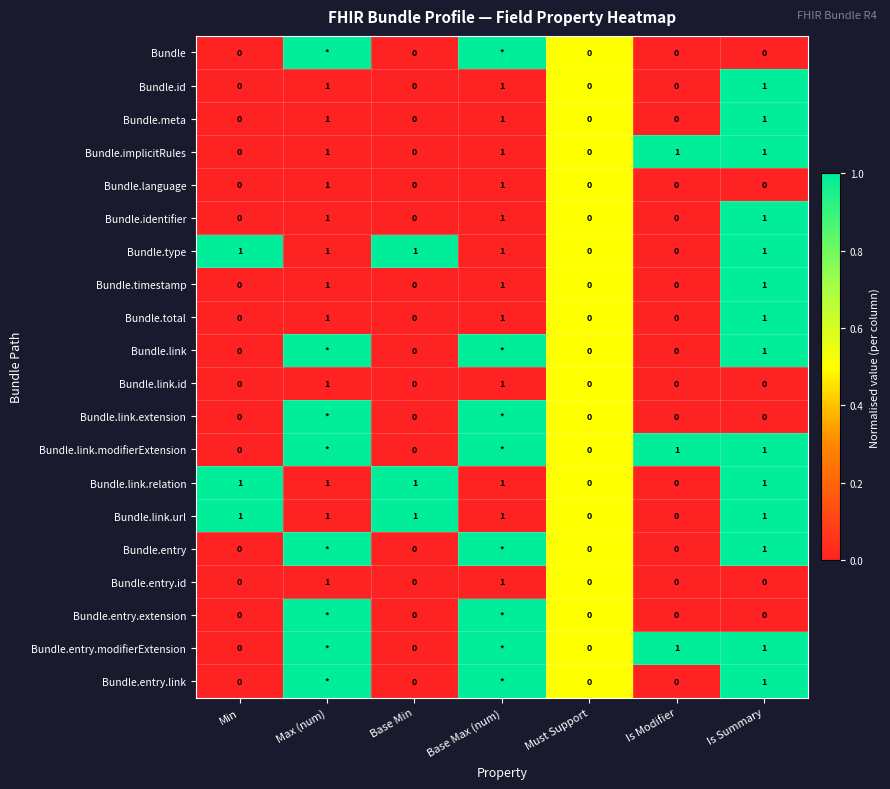

Is the value of Bundle.language at Base Min greater than the value of Bundle.link at Is Summary?

No